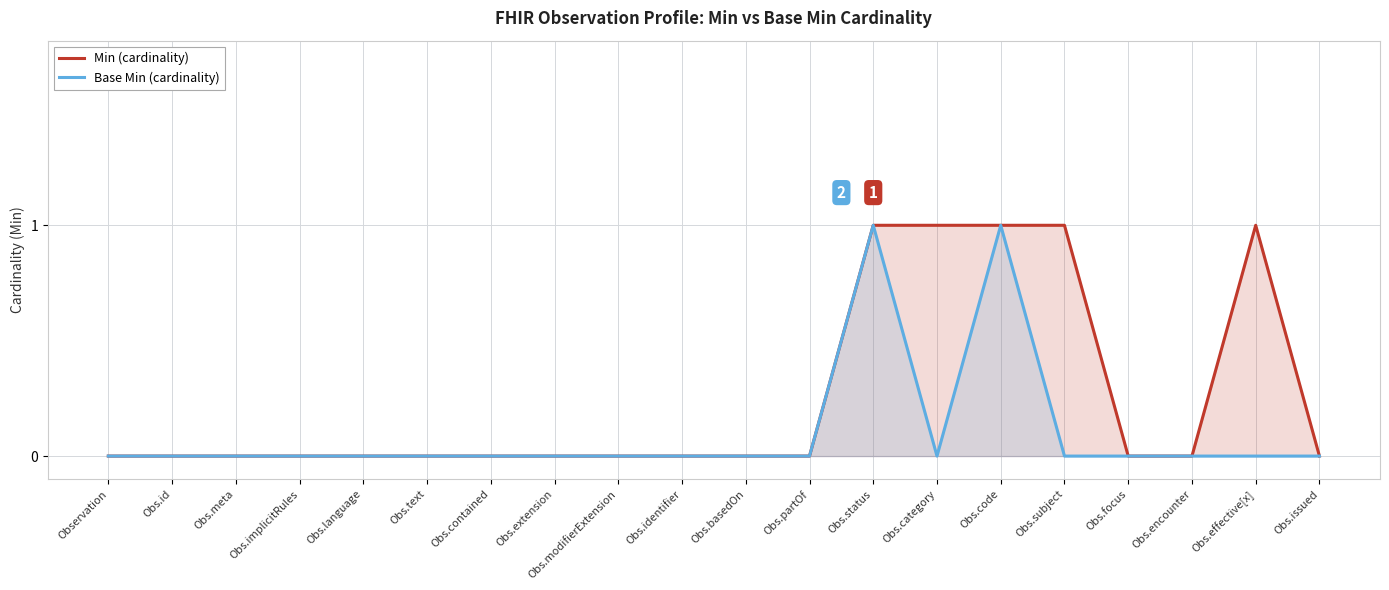

Does the chart have visible grid lines?

Yes